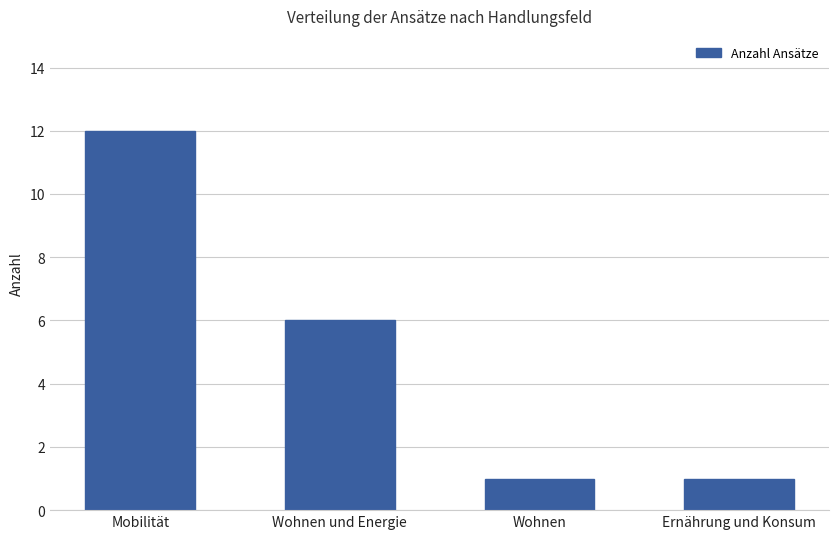

What is the change in value from Wohnen und Energie to Ernährung und Konsum?

-5